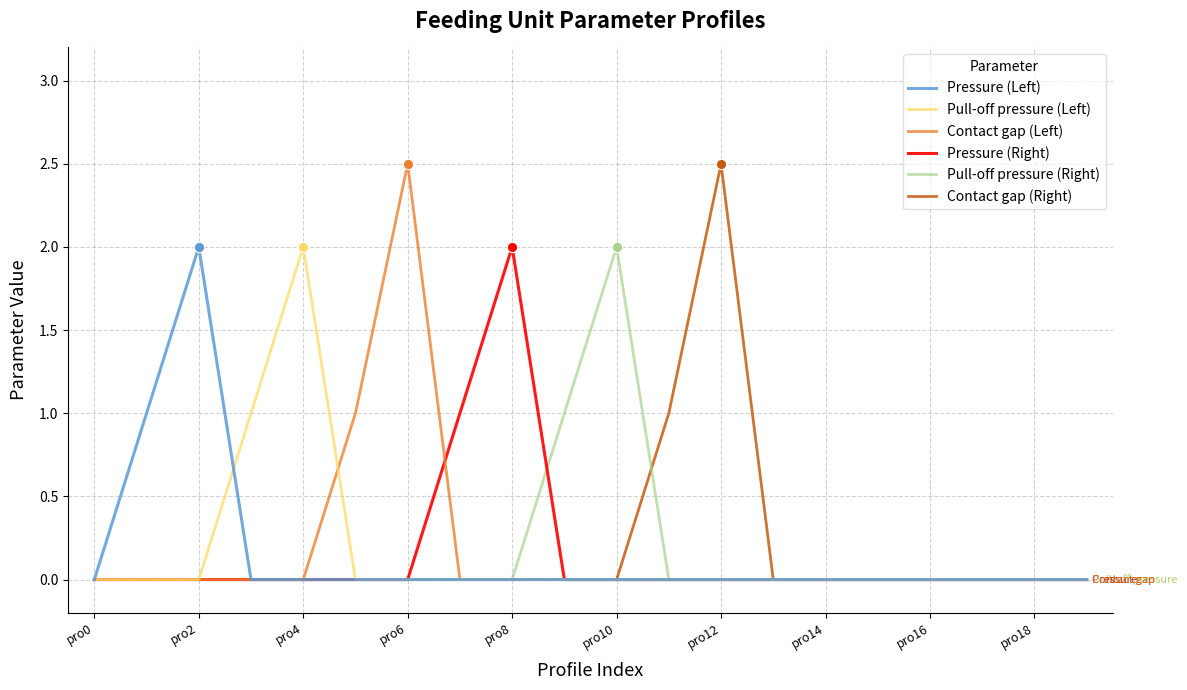

What is the highest value of the Contact gap (Right) series?

2.5